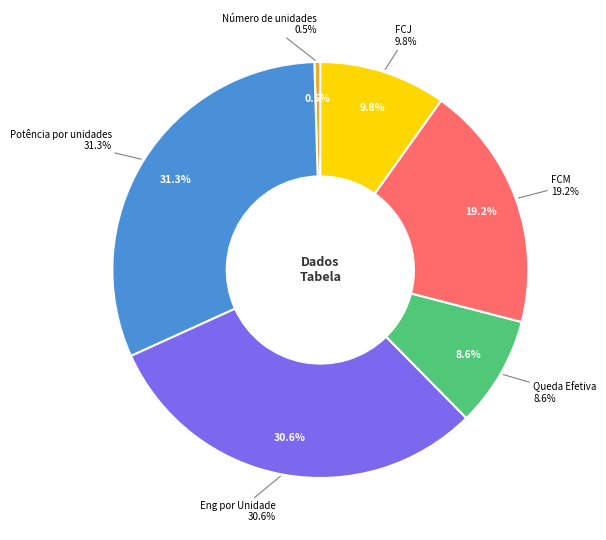

What percentage is the FCJ slice, to the nearest percent?

10%